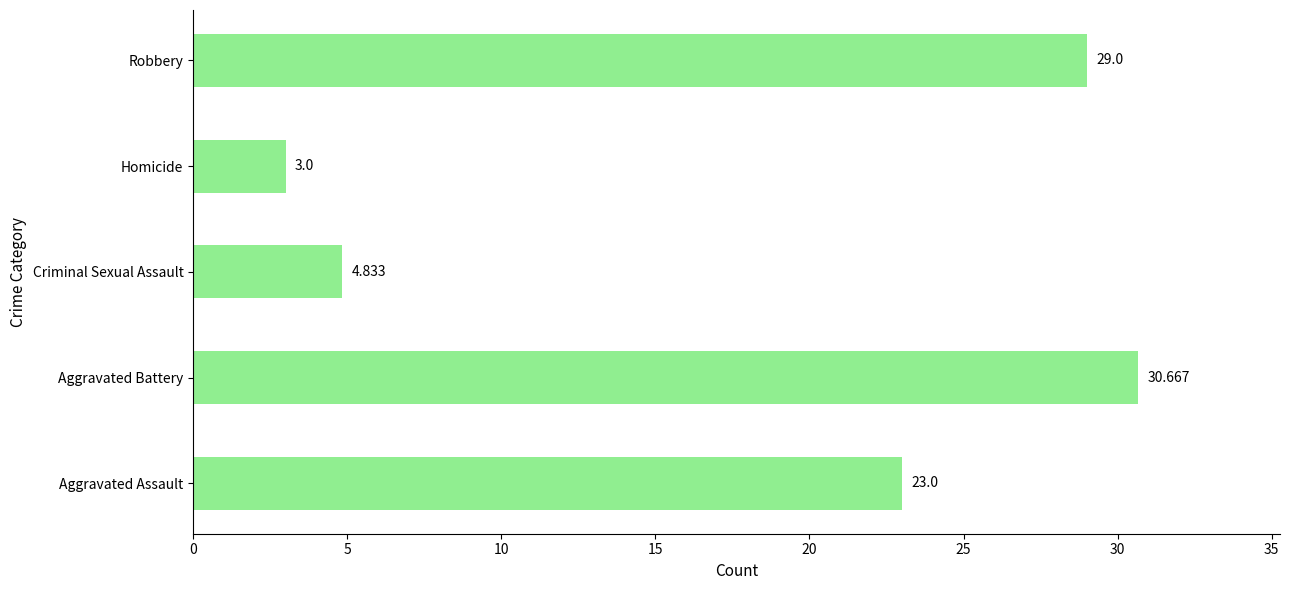

Rank the categories by value from lowest to highest.

Homicide, Criminal Sexual Assault, Aggravated Assault, Robbery, Aggravated Battery